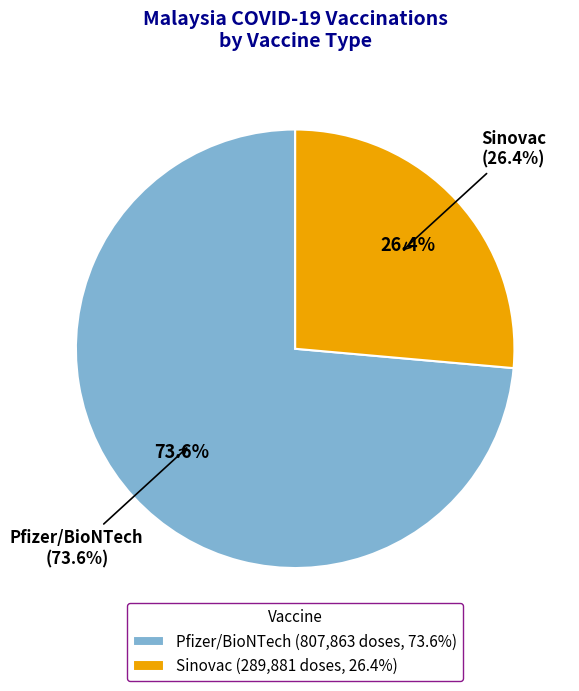

What portion of the pie excludes Pfizer/BioNTech?

26.4%